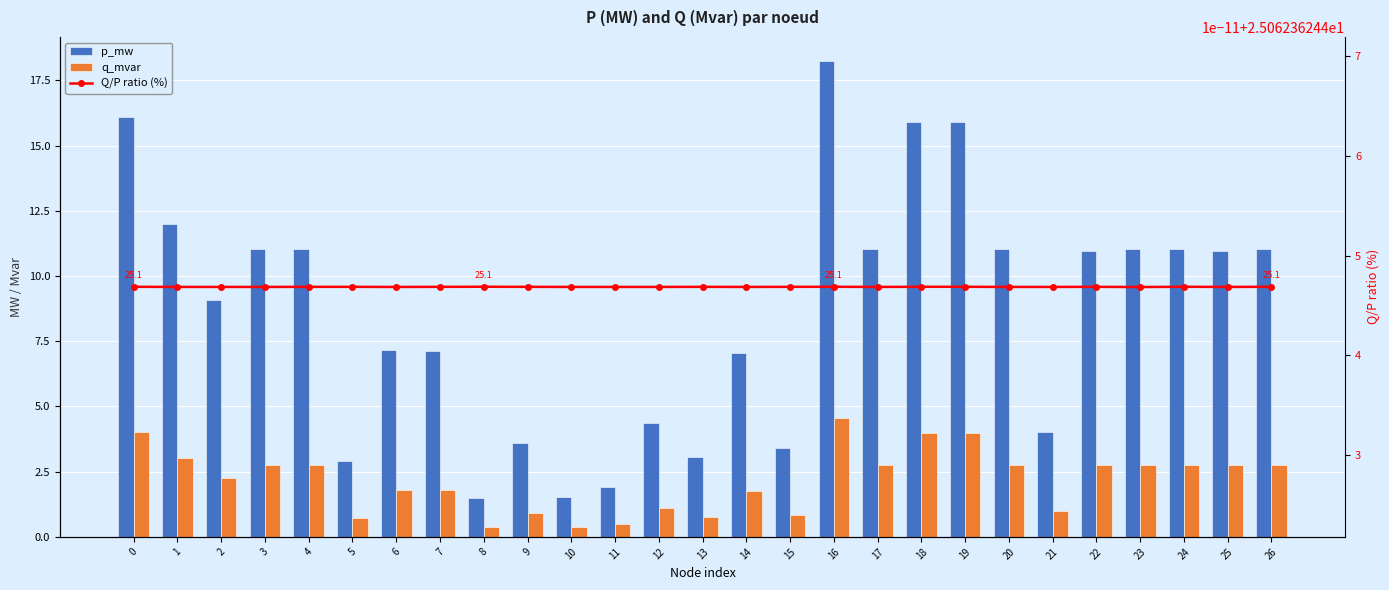

Reading right to left, transcribe all the data shown in this chart.

p_mw: 11.1	10.9	11.0	11.0	11.0	4.0	11.0	15.9	15.9	11.0	18.3	3.4	7.1	3.0	4.4	1.9	1.5	3.6	1.5	7.1	7.2	2.9	11.0	11.0	9.1	12.0	16.1
q_mvar: 2.8	2.7	2.8	2.8	2.7	1.0	2.8	4.0	4.0	2.8	4.6	0.9	1.8	0.8	1.1	0.5	0.4	0.9	0.4	1.8	1.8	0.7	2.8	2.8	2.3	3.0	4.0
Q/P ratio (%): 25.1	25.1	25.1	25.1	25.1	25.1	25.1	25.1	25.1	25.1	25.1	25.1	25.1	25.1	25.1	25.1	25.1	25.1	25.1	25.1	25.1	25.1	25.1	25.1	25.1	25.1	25.1